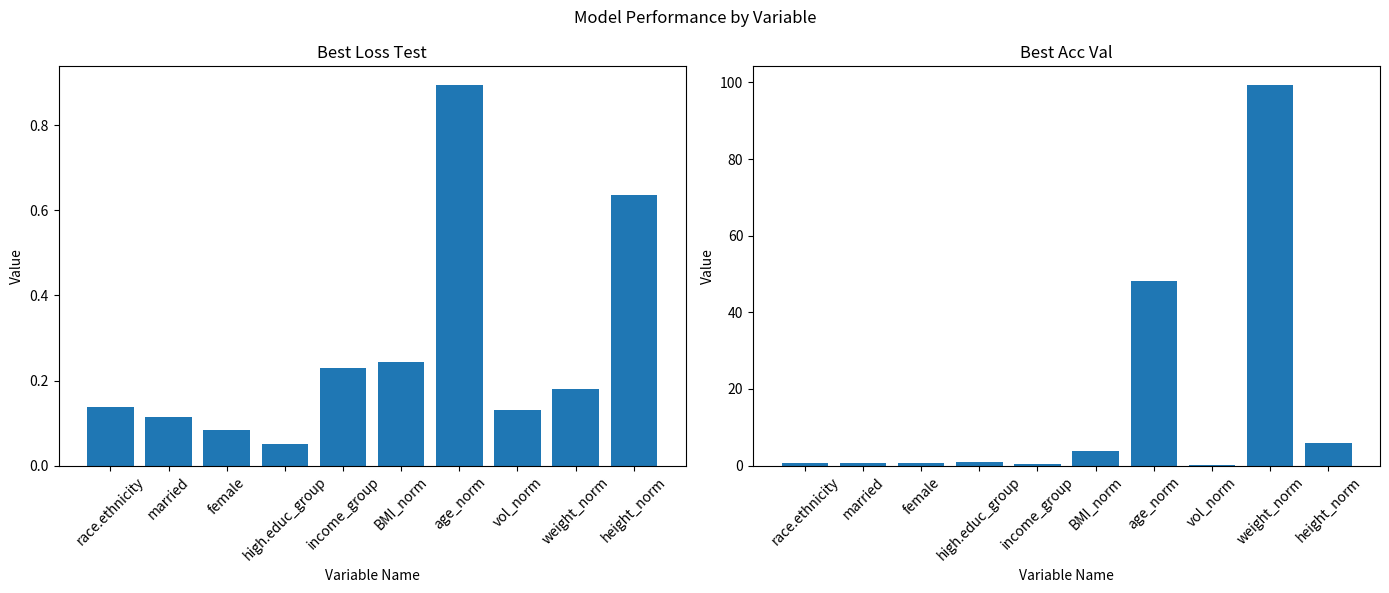

At how many categories does at least one series exceed 41?

2